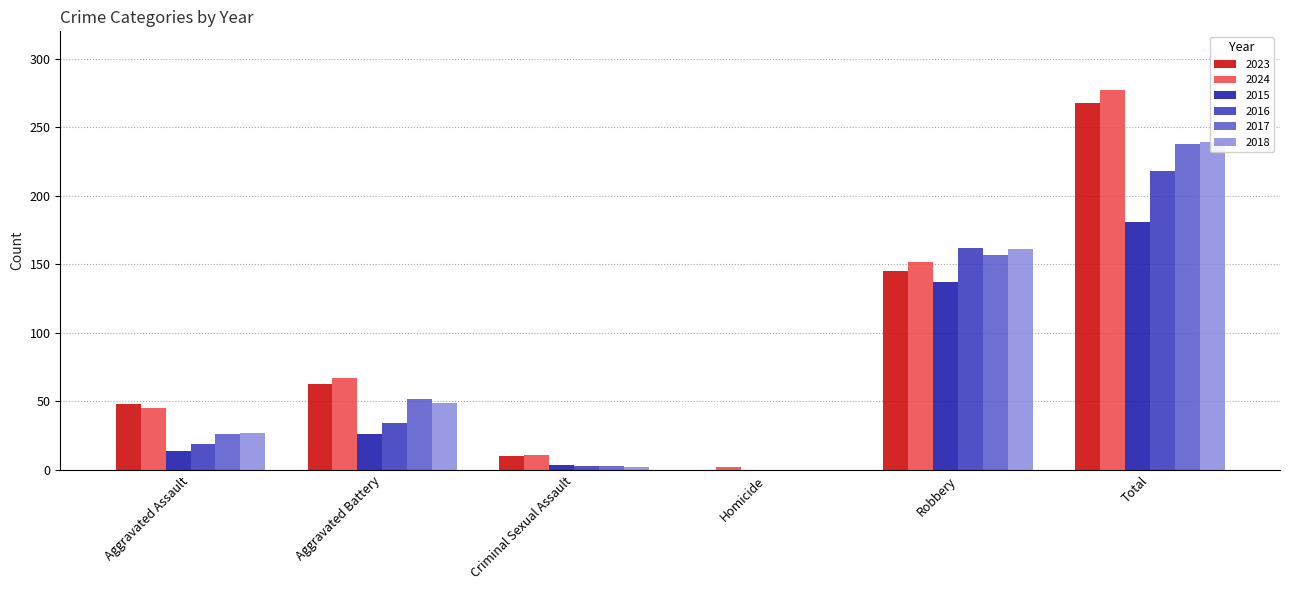

At which label does 2015 first exceed 26?

Robbery